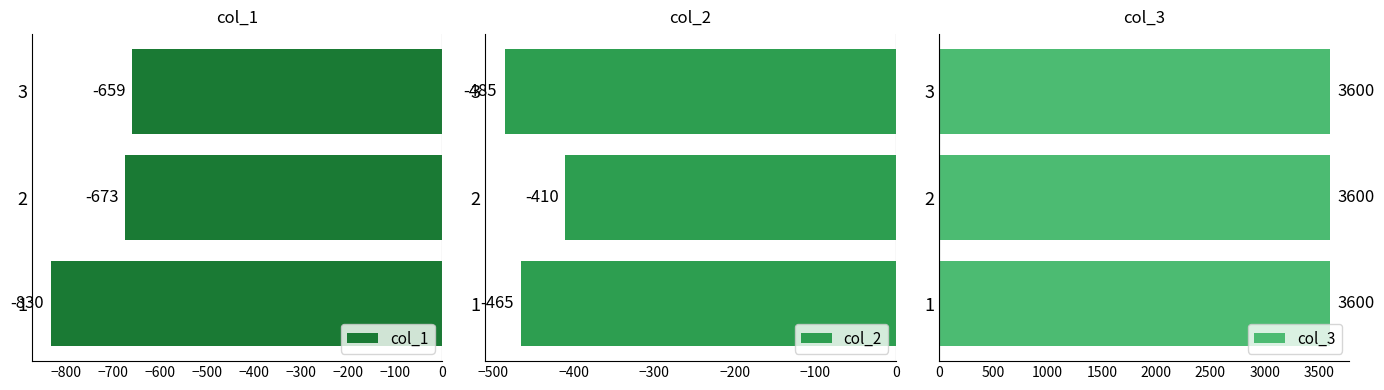

At how many categories does at least one series exceed -717?

3